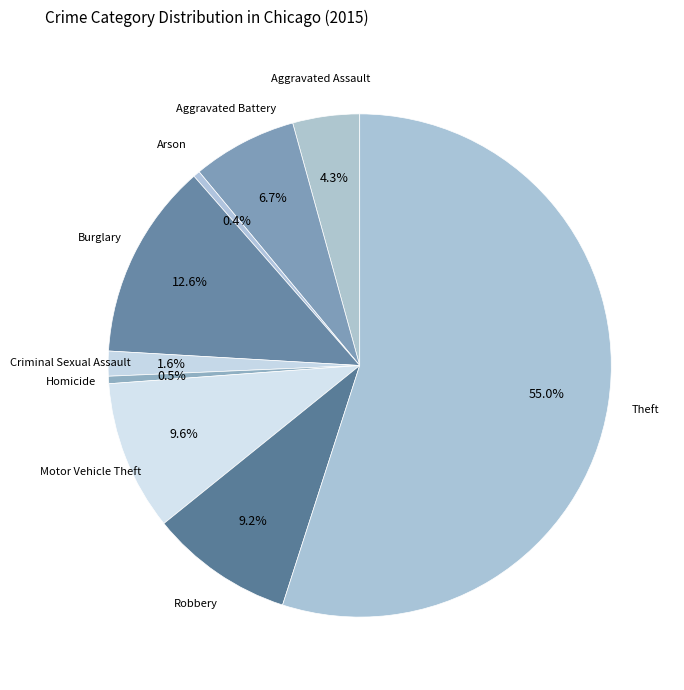

To the nearest percent, what is the difference between the largest and smallest slice percentages?

55%